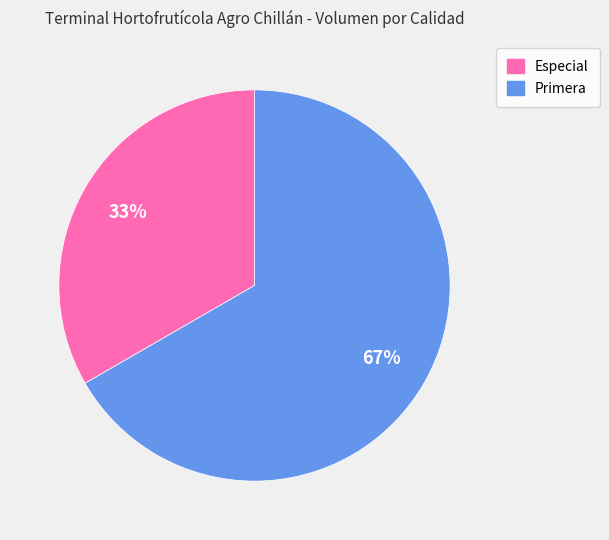

Which category has the smallest portion of the pie?

Especial